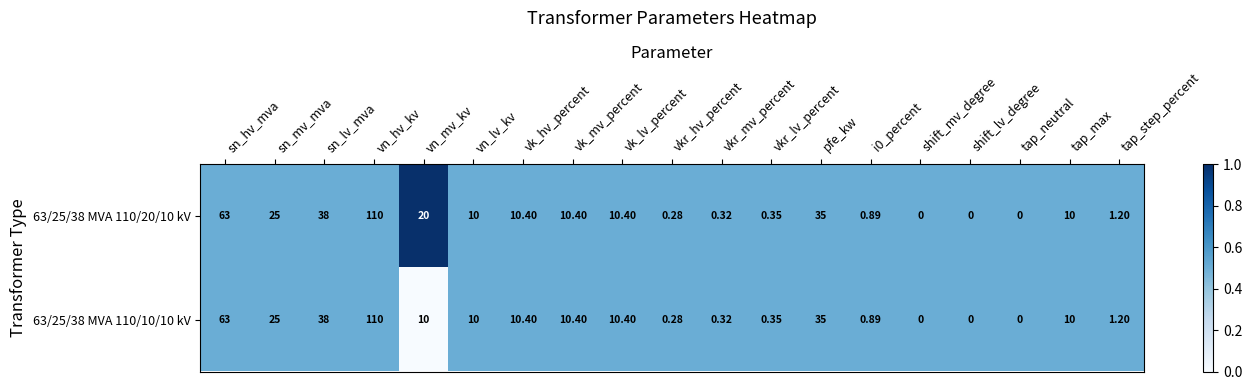

Reading right to left, what are all the values shown in this chart?

63/25/38 MVA 110/20/10 kV: tap_step_percent=1.2	tap_max=10.0	tap_neutral=0.0	shift_lv_degree=0.0	shift_mv_degree=0.0	i0_percent=0.9	pfe_kw=35.0	vkr_lv_percent=0.3	vkr_mv_percent=0.3	vkr_hv_percent=0.3	vk_lv_percent=10.4	vk_mv_percent=10.4	vk_hv_percent=10.4	vn_lv_kv=10.0	vn_mv_kv=20.0	vn_hv_kv=110.0	sn_lv_mva=38.0	sn_mv_mva=25.0	sn_hv_mva=63.0
63/25/38 MVA 110/10/10 kV: tap_step_percent=1.2	tap_max=10.0	tap_neutral=0.0	shift_lv_degree=0.0	shift_mv_degree=0.0	i0_percent=0.9	pfe_kw=35.0	vkr_lv_percent=0.3	vkr_mv_percent=0.3	vkr_hv_percent=0.3	vk_lv_percent=10.4	vk_mv_percent=10.4	vk_hv_percent=10.4	vn_lv_kv=10.0	vn_mv_kv=10.0	vn_hv_kv=110.0	sn_lv_mva=38.0	sn_mv_mva=25.0	sn_hv_mva=63.0